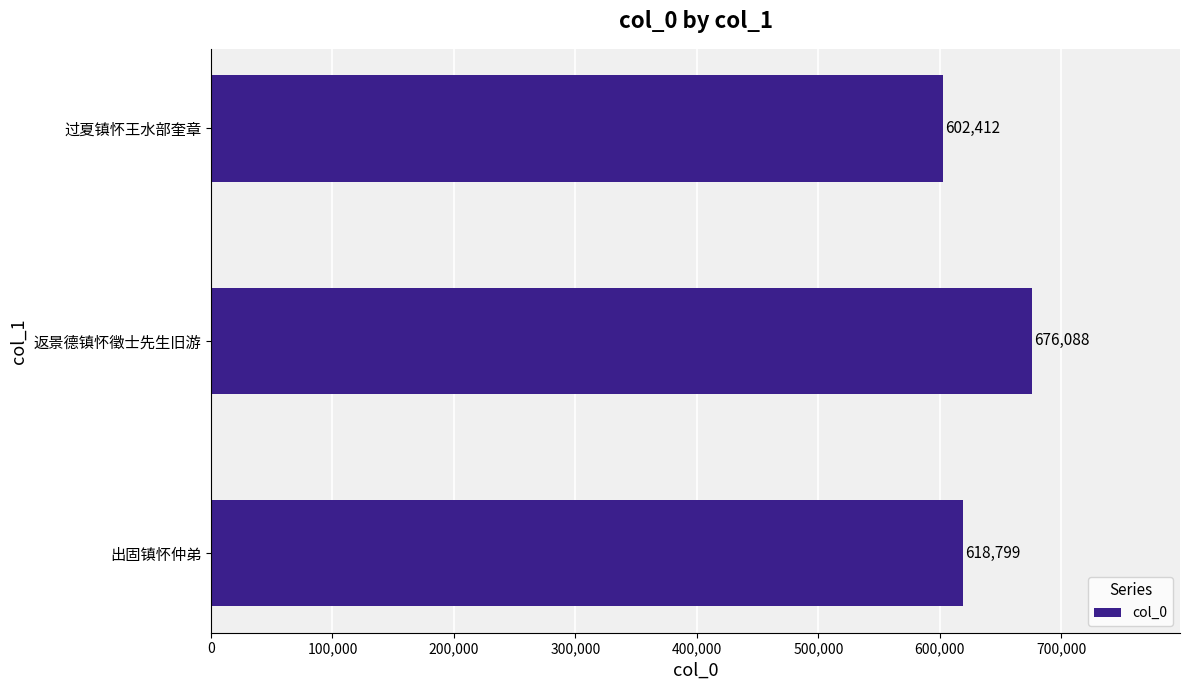

Reading bottom to top, what are all the values shown in this chart?

618799	676088	602412